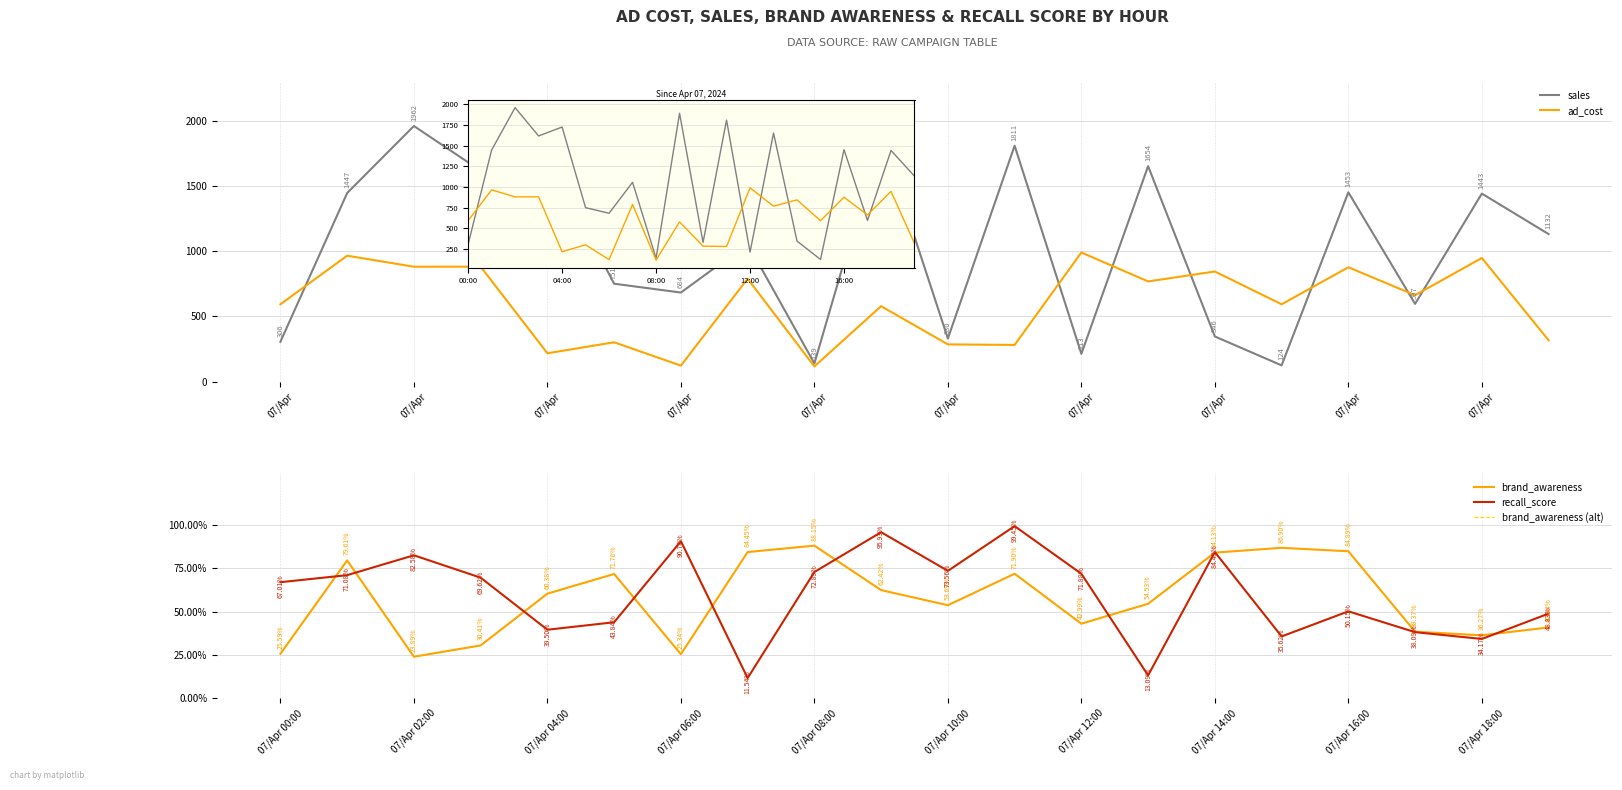

True or false: sales has more than 2 interior local peaks.

True